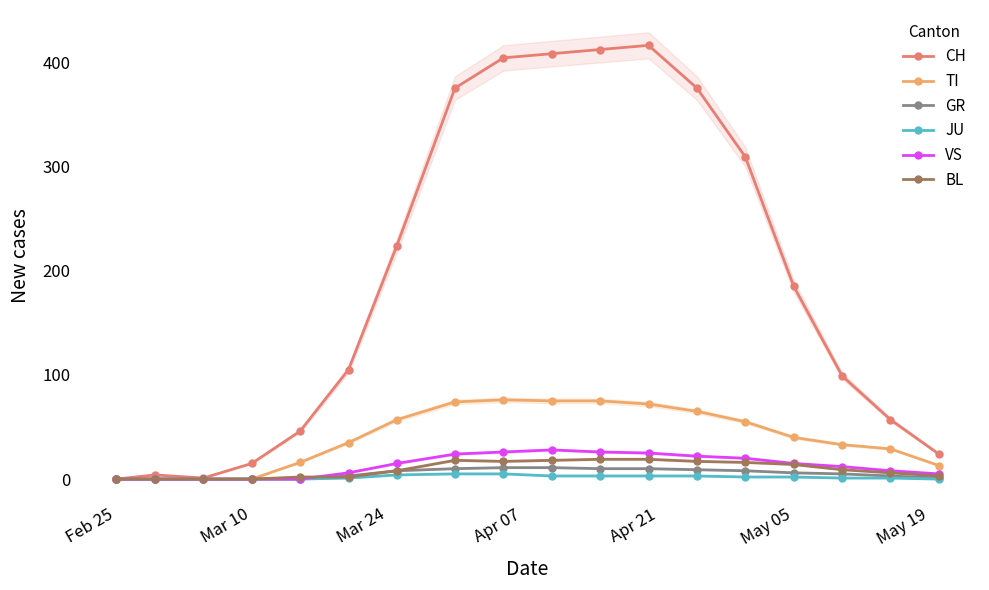

The VS series shows -15 at Mar 10. True or false?

False